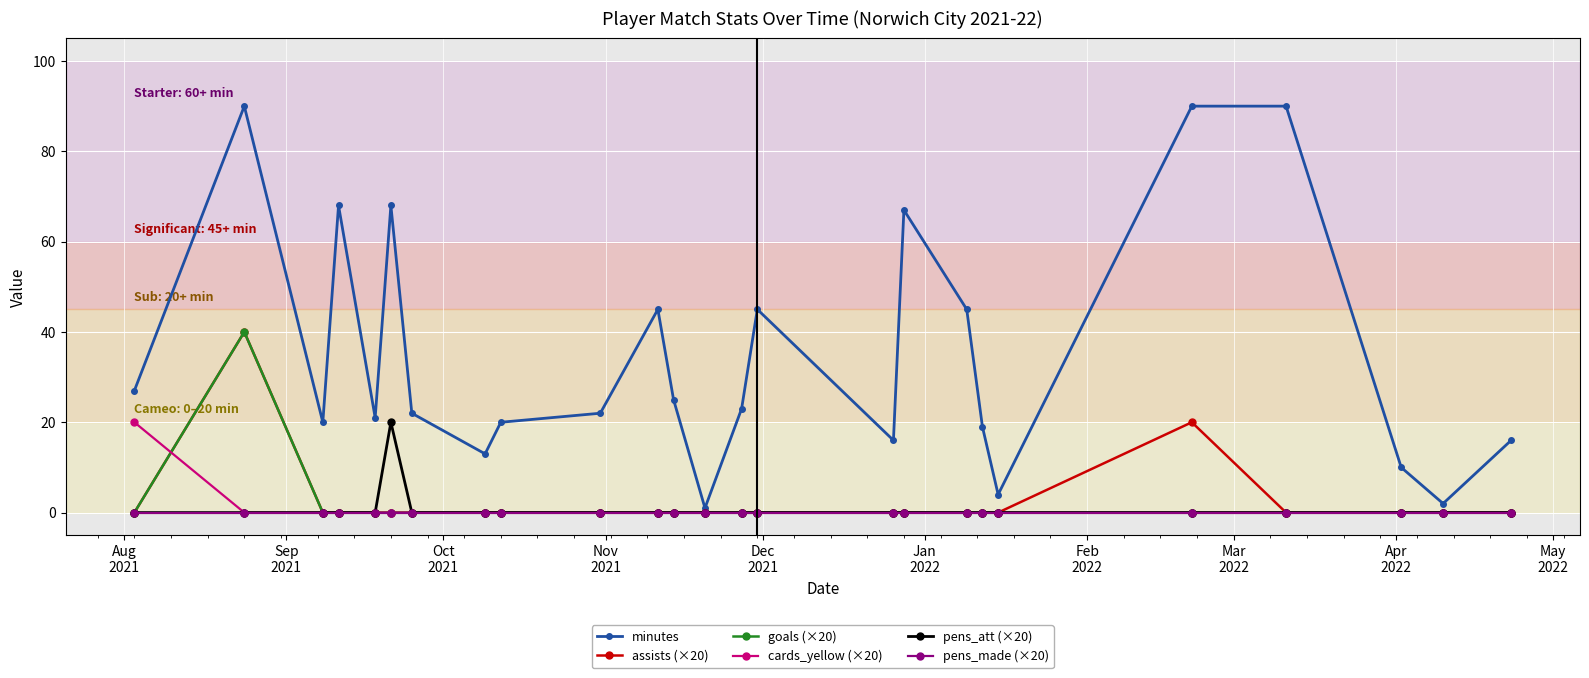

Reading left to right, list all the values displayed in this chart.

minutes: 27	90	20	68	21	68	22	13	20	22	45	25	1	23	45	16	67	45	19	4	90	90	10	2	16
assists (×20): 0	40	0	0	0	0	0	0	0	0	0	0	0	0	0	0	0	0	0	0	20	0	0	0	0
goals (×20): 0	40	0	0	0	0	0	0	0	0	0	0	0	0	0	0	0	0	0	0	0	0	0	0	0
cards_yellow (×20): 20	0	0	0	0	0	0	0	0	0	0	0	0	0	0	0	0	0	0	0	0	0	0	0	0
pens_att (×20): 0	0	0	0	0	20	0	0	0	0	0	0	0	0	0	0	0	0	0	0	0	0	0	0	0
pens_made (×20): 0	0	0	0	0	0	0	0	0	0	0	0	0	0	0	0	0	0	0	0	0	0	0	0	0